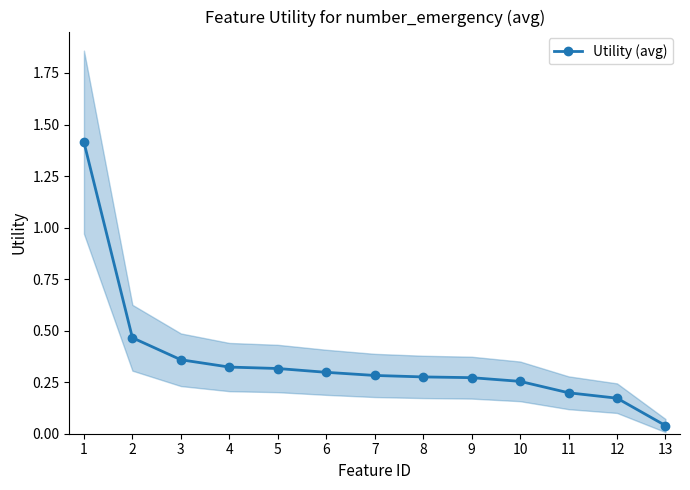

List the labels in order of value, smallest first.

13, 12, 11, 10, 9, 8, 7, 6, 5, 4, 3, 2, 1